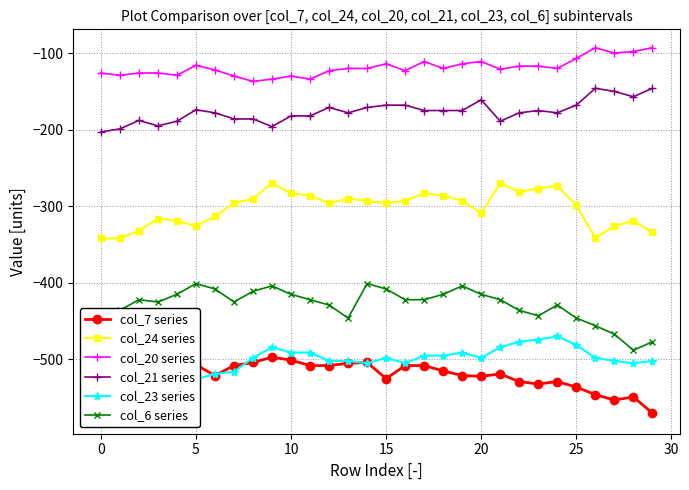

Where is col_6 series nearest to the value -444?

23